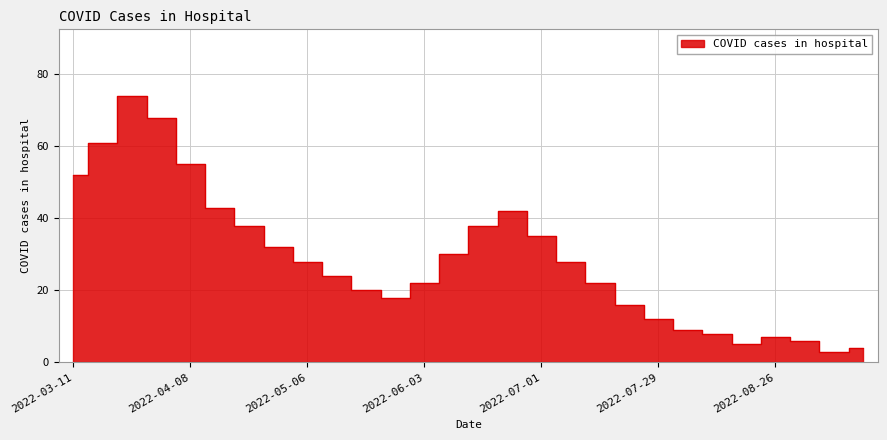

What is the difference between the maximum and second lowest values?

70